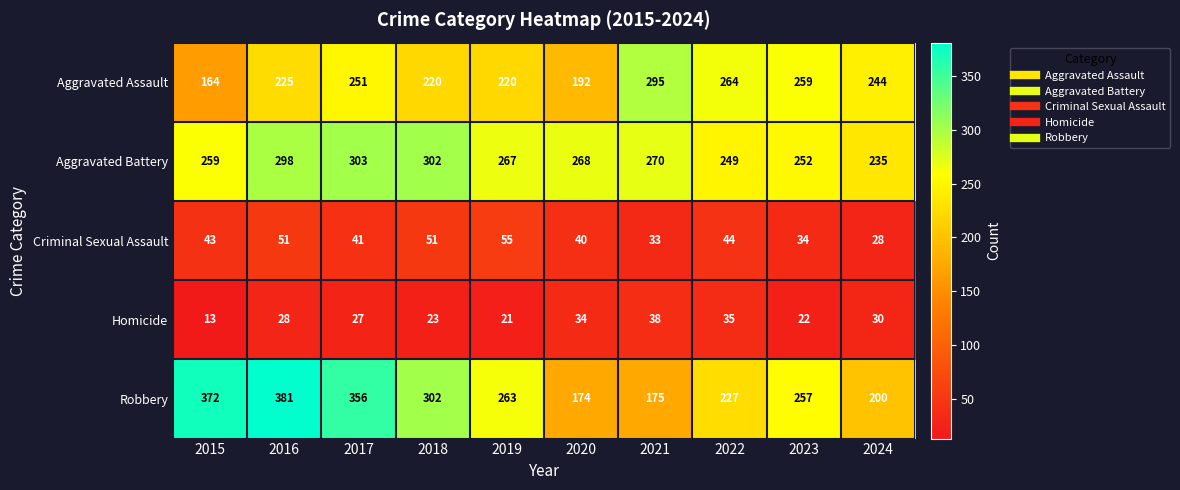

The value of Aggravated Battery at 2020 is 465. True or false?

False